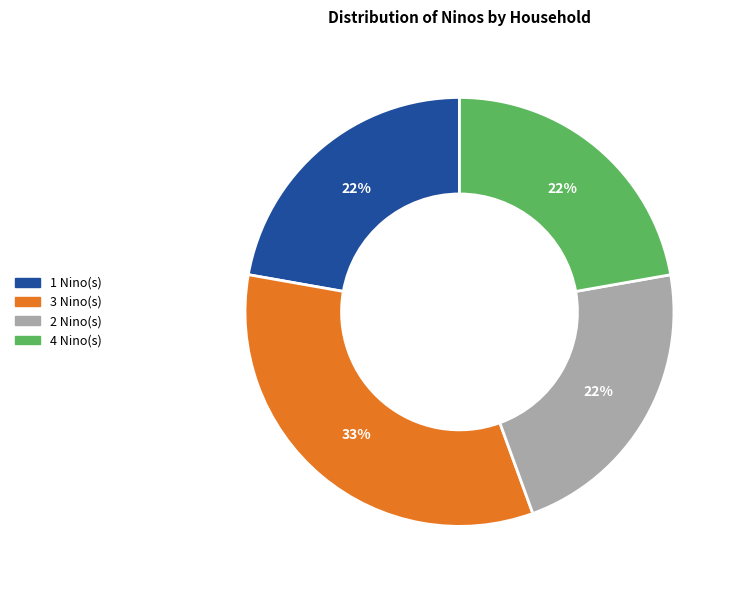

Is there any slice that represents more than half of the pie?

No